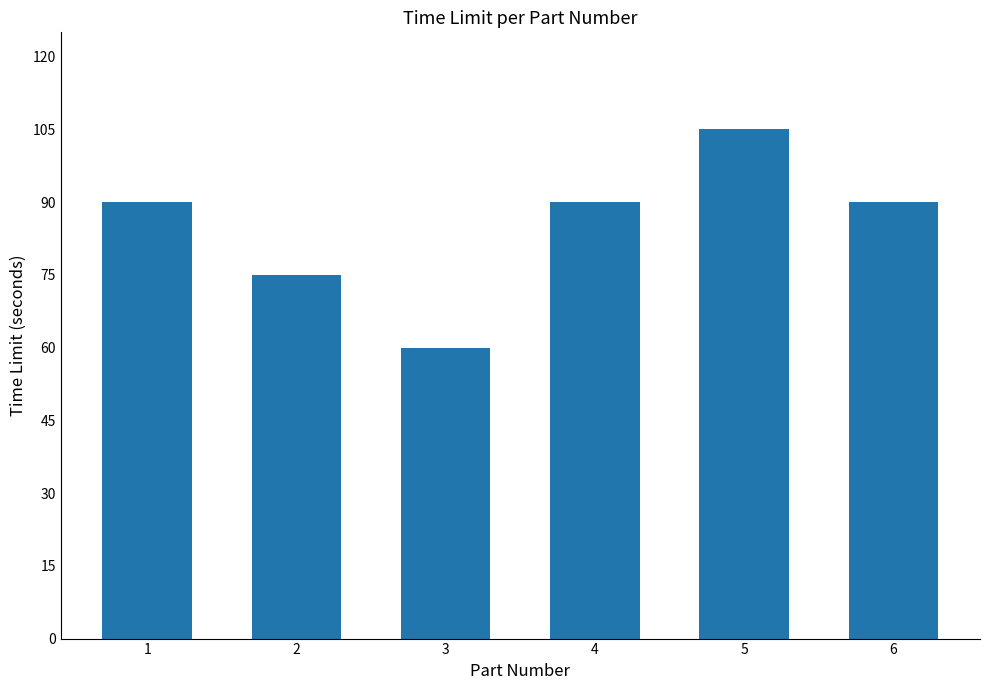

Count the number of categories in the chart.

6